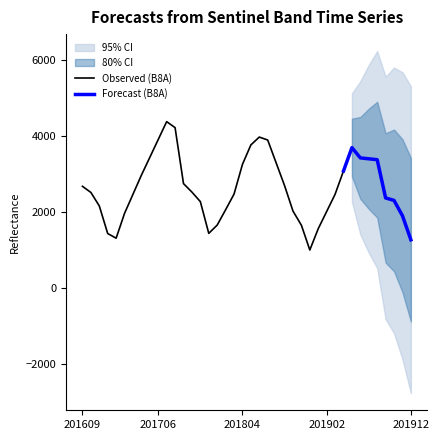

What is the lowest value of the Observed (B8A) series?

1000